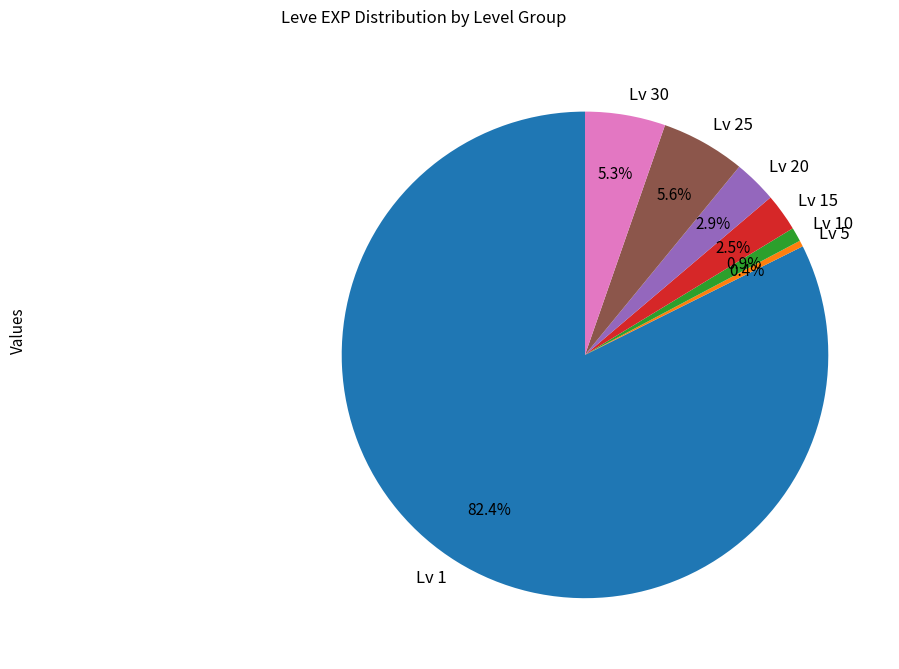

Approximately how many times larger is the value at Lv 20 compared to Lv 30?

0.5